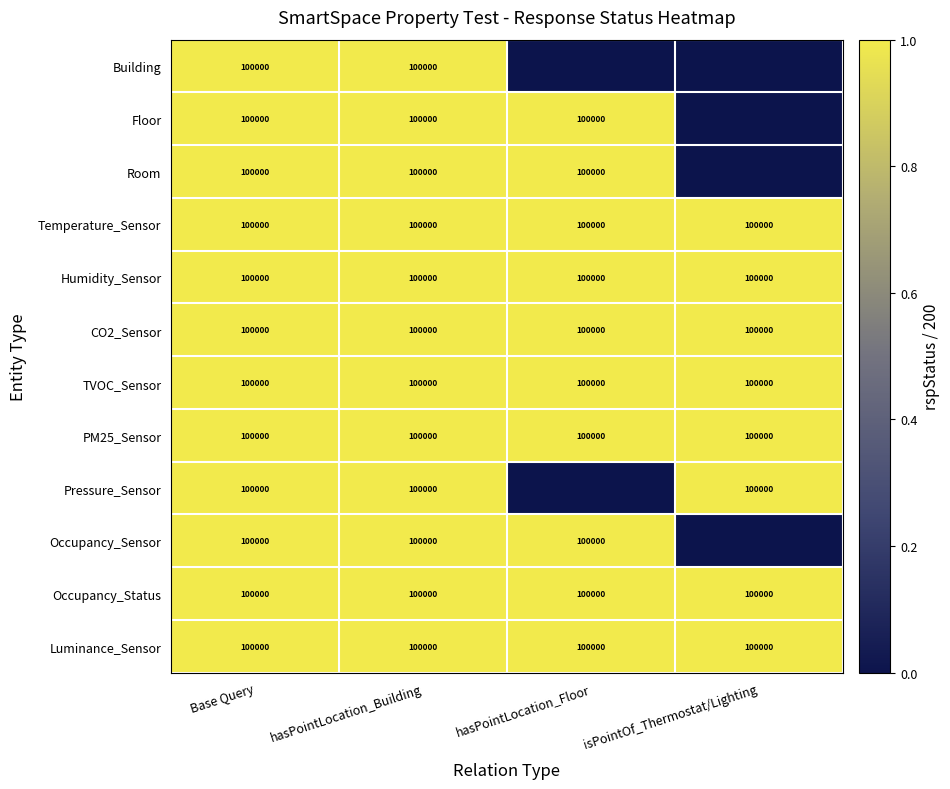

What is the total value across all series at Base Query?

1200000